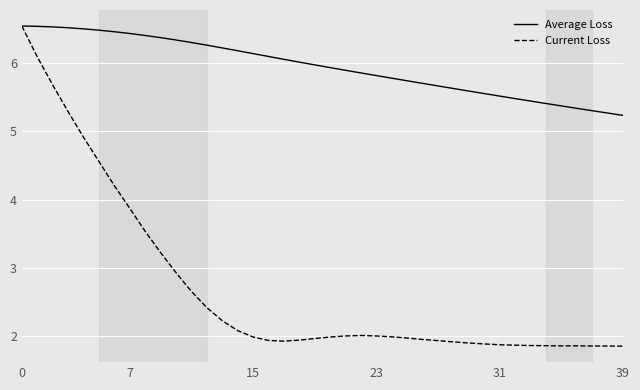

What is the minimum value shown in the chart?

1.9